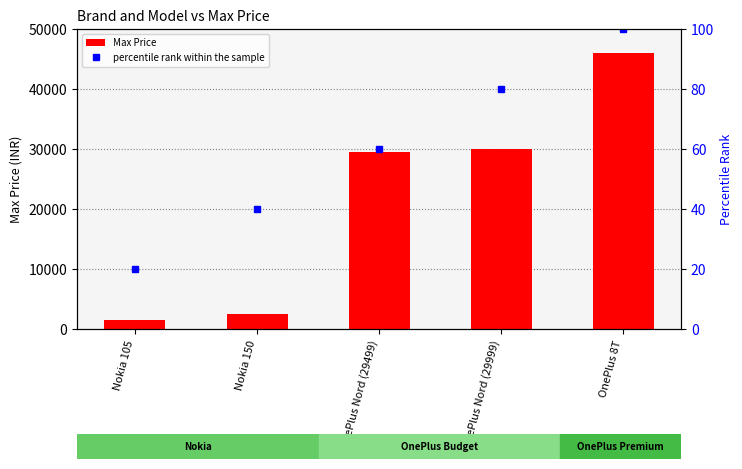

How many values in the Max Price series exceed 29499?

2